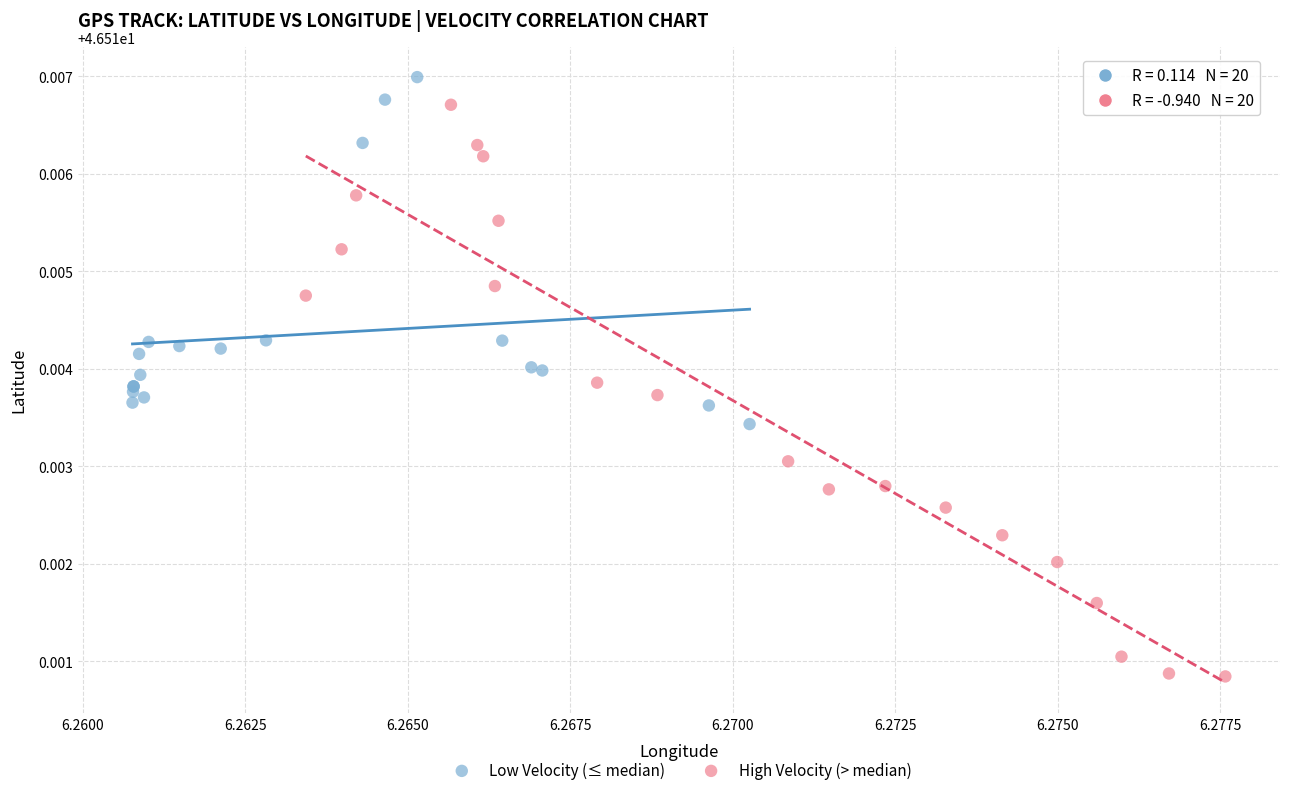

What are all the series names shown in the legend?

Low Velocity (≤ median), High Velocity (> median)